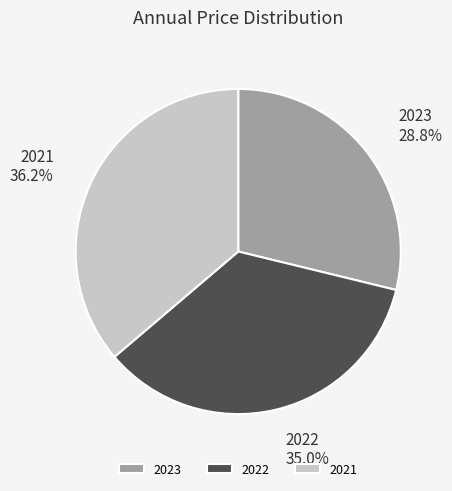

What is the ratio of the value at 2022 to the value at 2023?

1.2